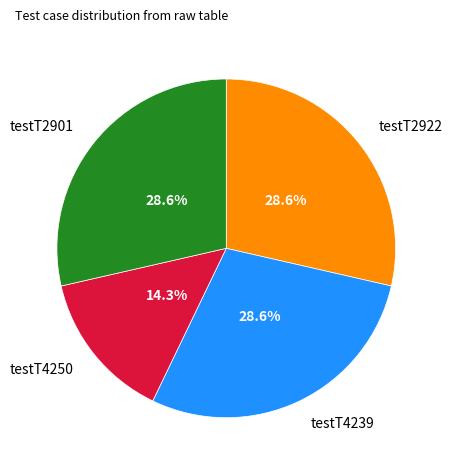

Is there any slice that represents more than half of the pie?

No